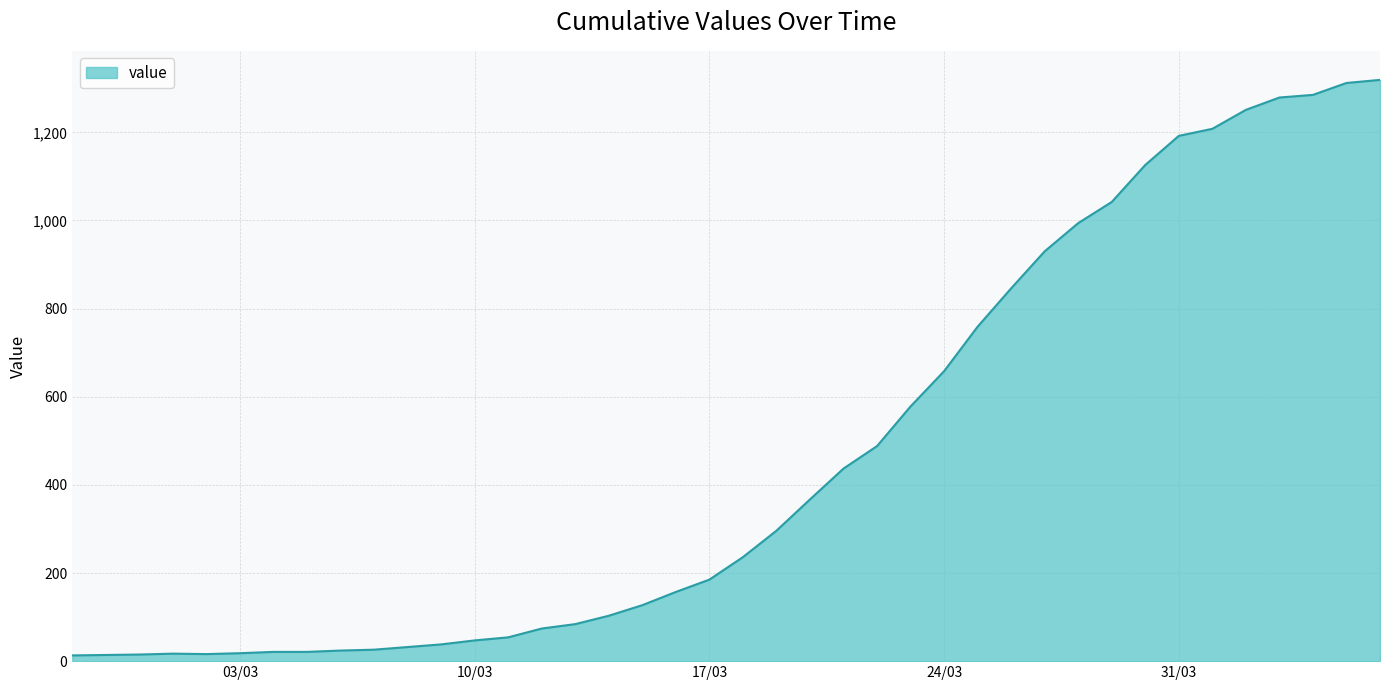

What is the maximum value shown in the chart?

1319